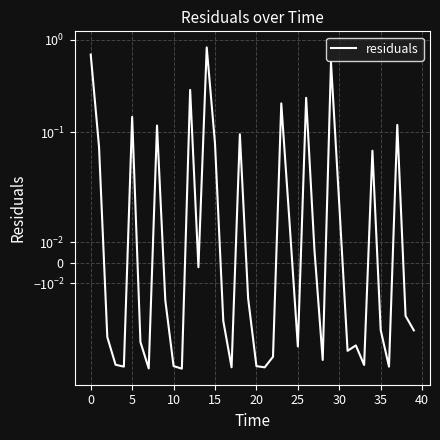

Reading left to right, extract all data points from this chart.

0.7	0.1	-0.0	-0.0	-0.1	0.1	-0.0	-0.1	0.1	-0.0	-0.1	-0.1	0.3	-0.0	0.8	0.1	-0.0	-0.1	0.1	-0.0	-0.1	-0.1	-0.0	0.2	0.0	-0.0	0.2	0.0	-0.0	0.6	0.0	-0.0	-0.0	-0.0	0.1	-0.0	-0.1	0.1	-0.0	-0.0